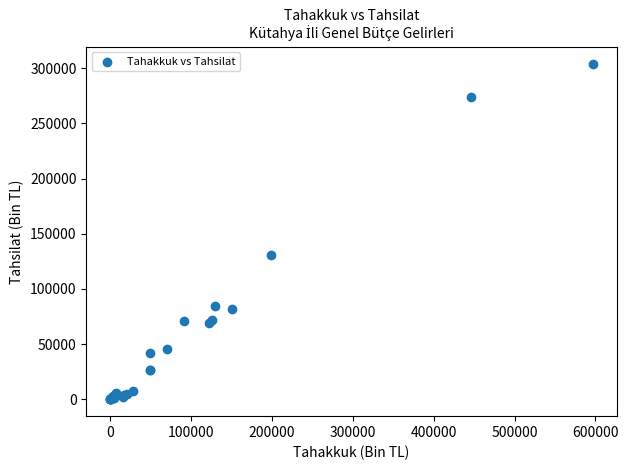

What Y value in the scatter plot is closest to 152087?

130707